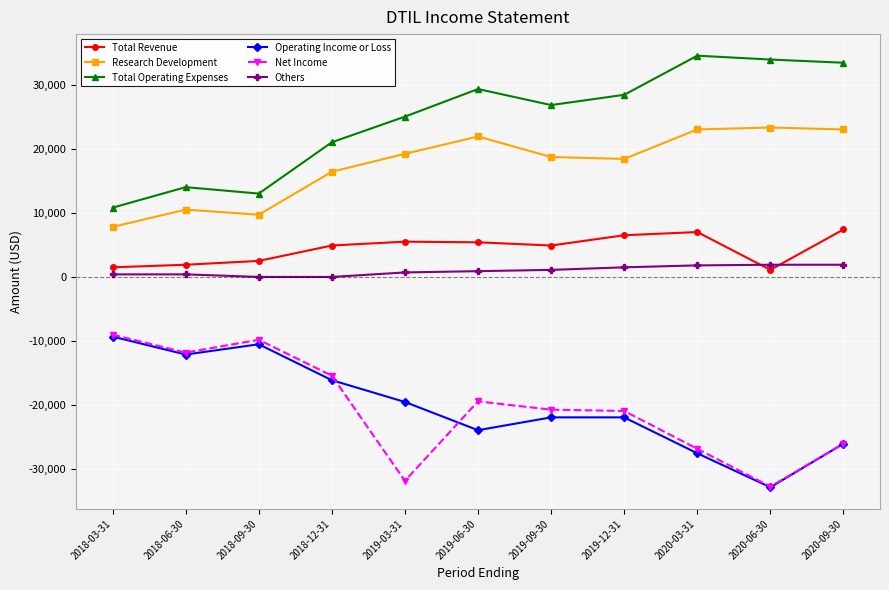

True or false: Others and Net Income cross at least once.

False